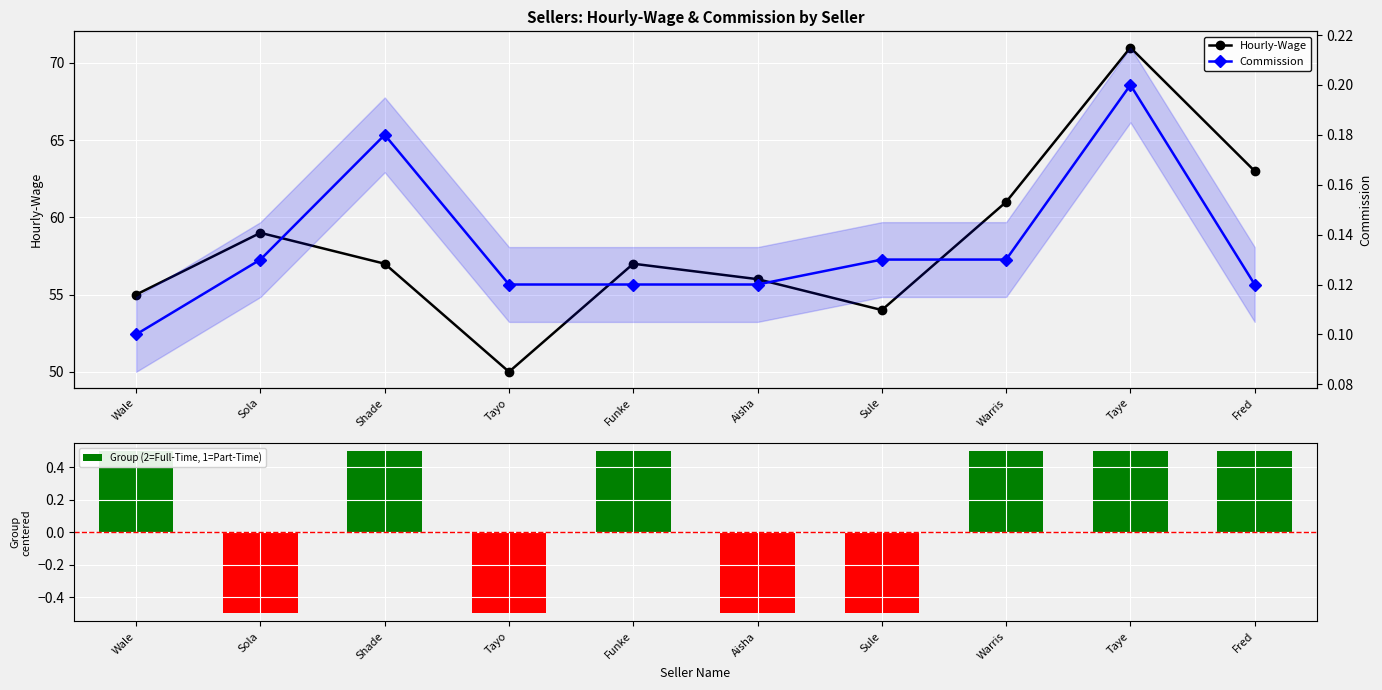

What is the difference between the second highest and second lowest values in the Group (2=Full-Time, 1=Part-Time) series?

1.0